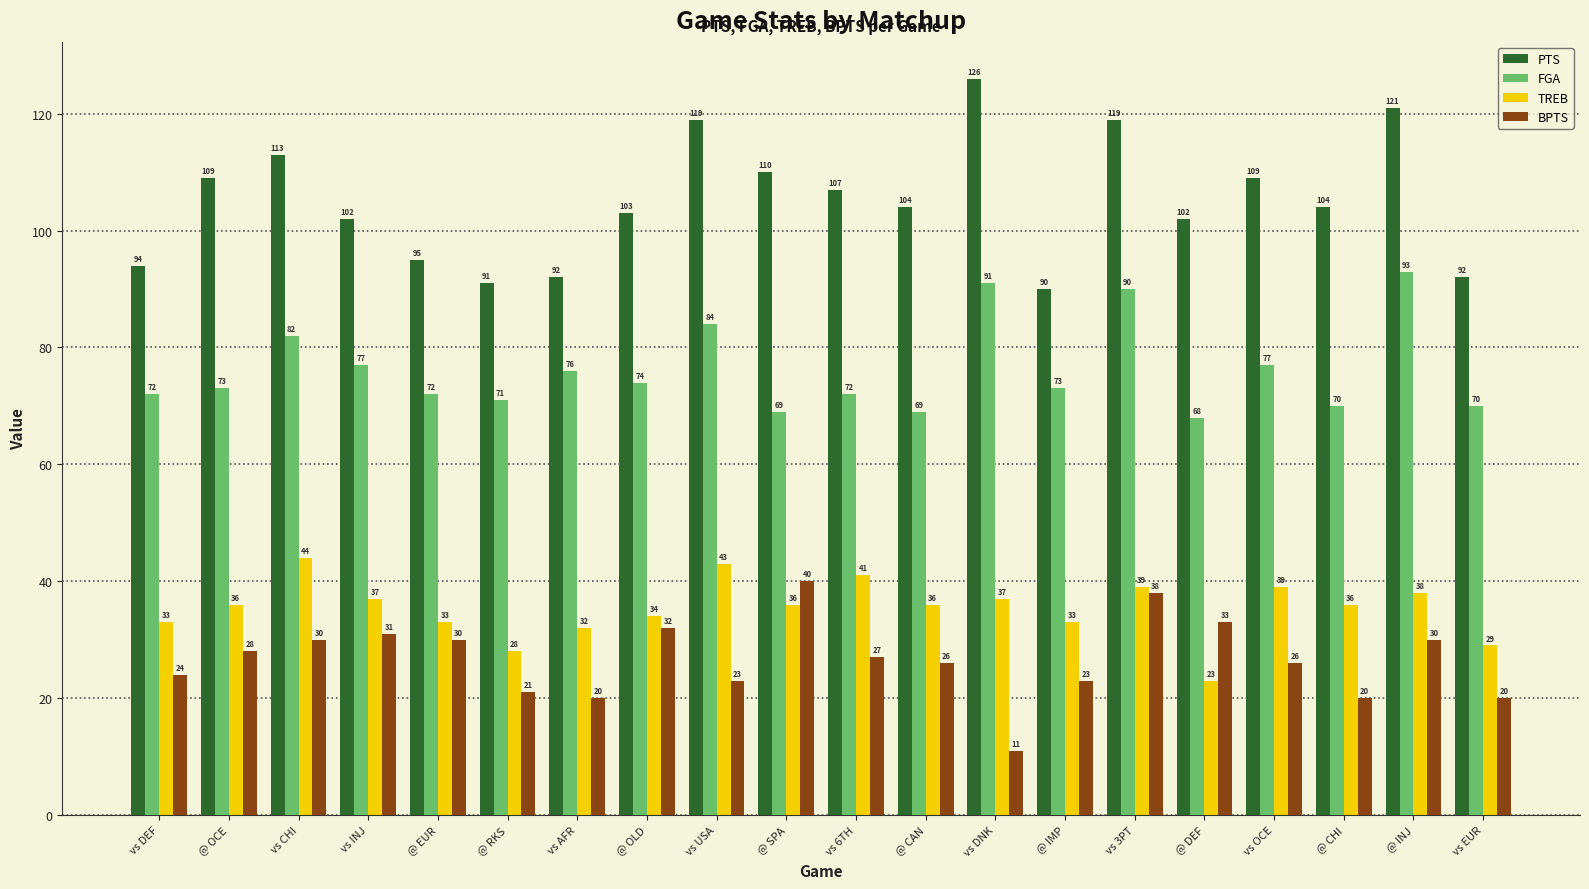

Which category has the highest value in the TREB series?

vs CHI